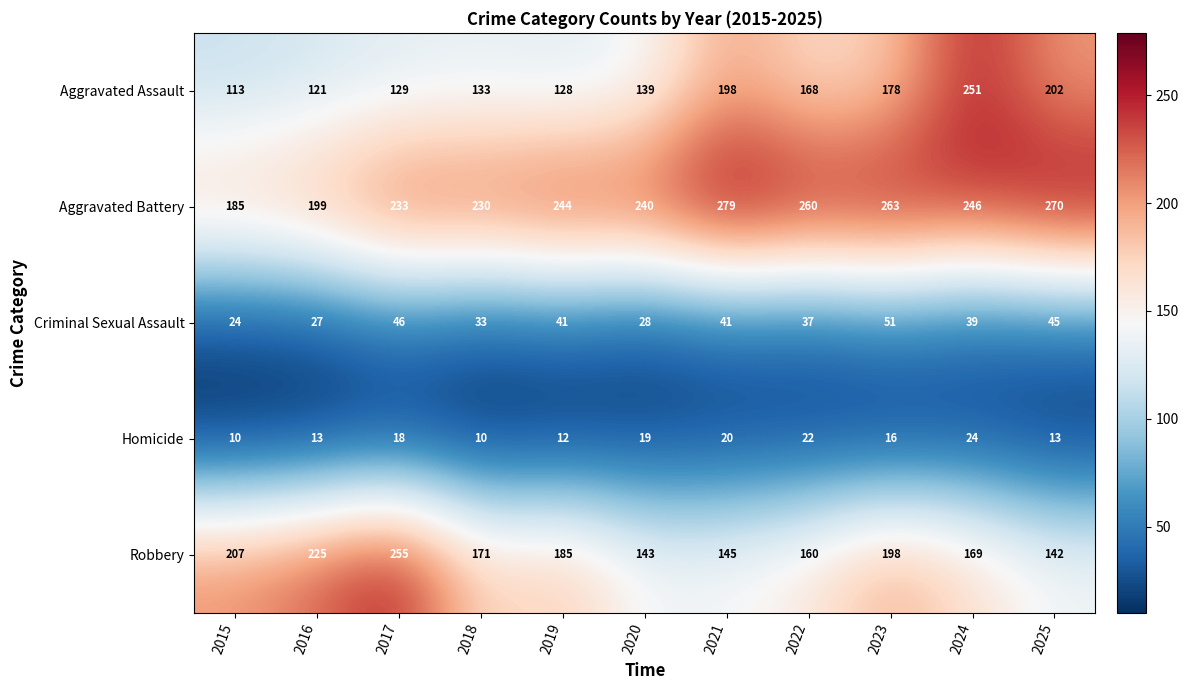

At which category is the sum across all series the highest?

2024